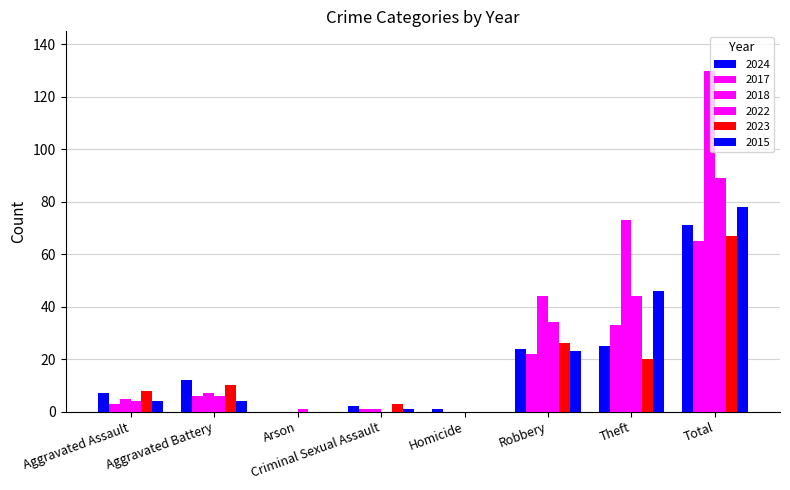

The 2015 series shows 0 at Homicide. True or false?

True